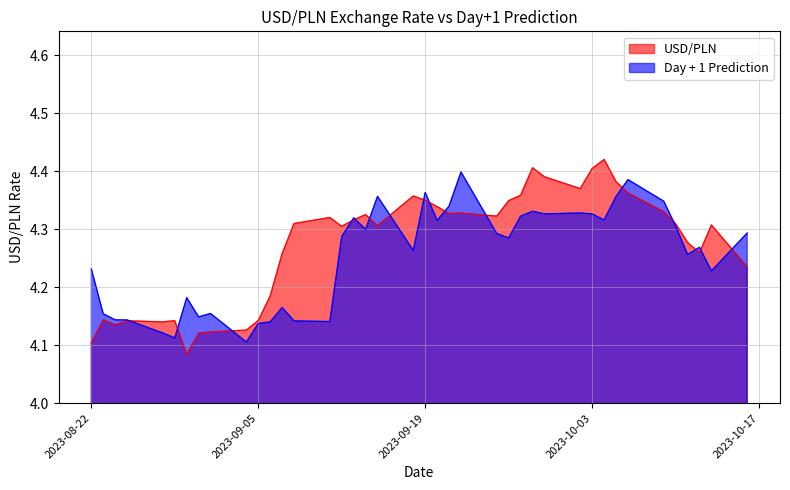

True or false: USD/PLN has more than 0 interior local peaks.

True